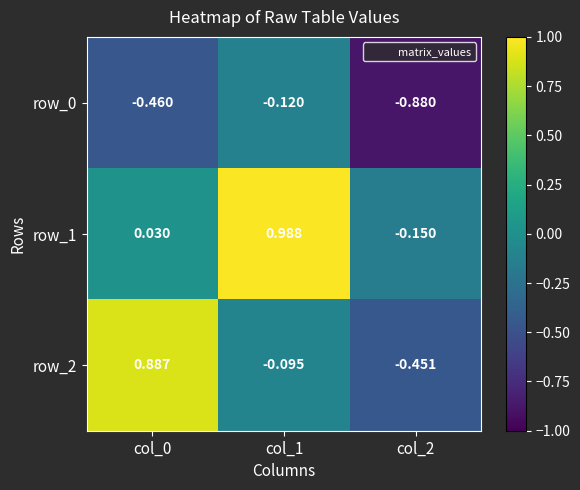

The row_1 series shows -0.0 at col_2. True or false?

False